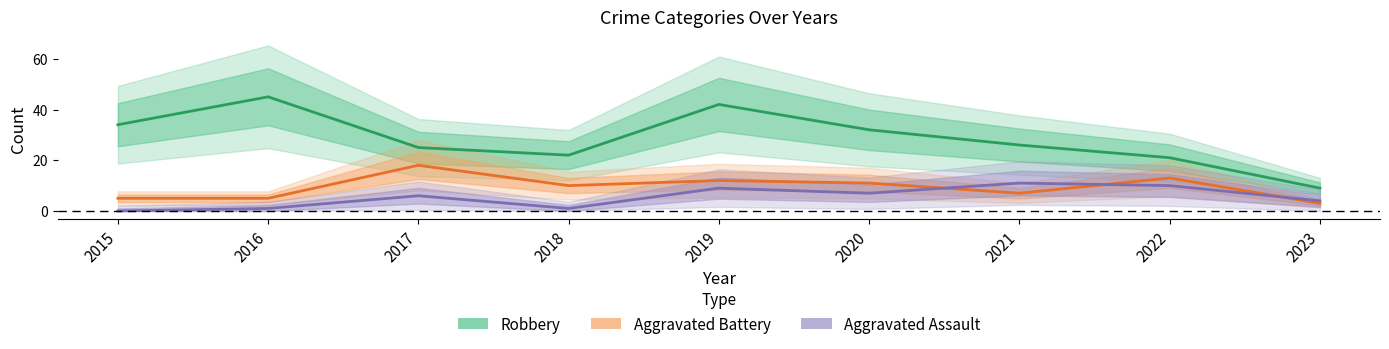

Where is the first local minimum for Aggravated Battery?

2018